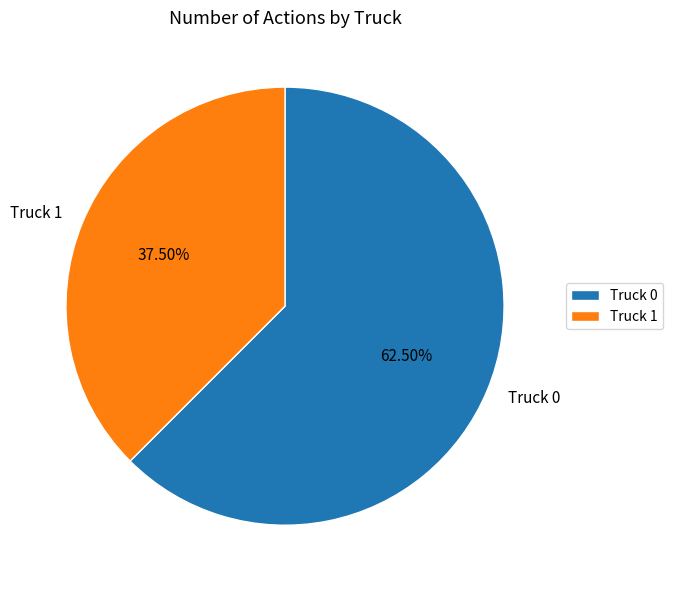

Is there a majority slice in this chart?

Yes